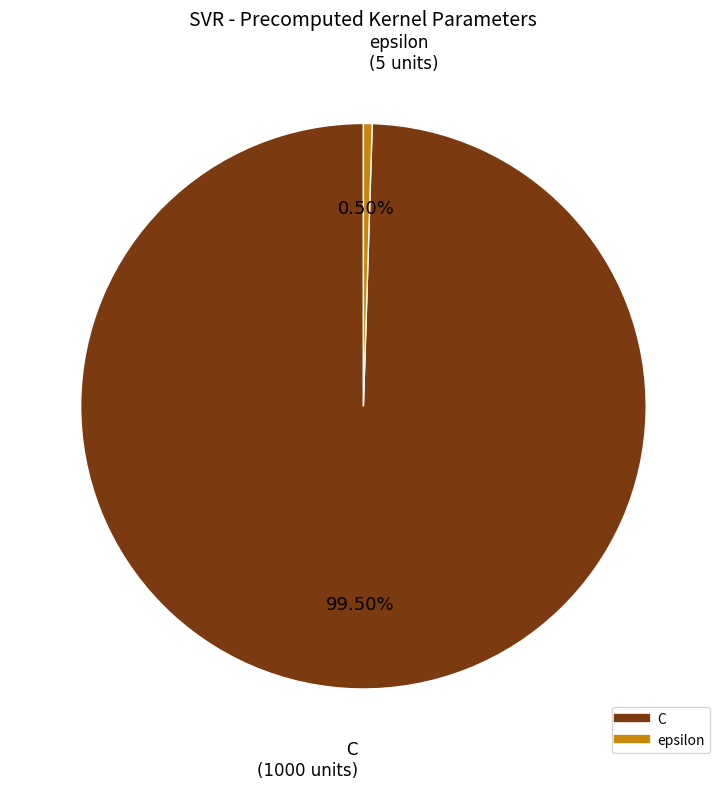

Which has a higher value, epsilon or C?

C